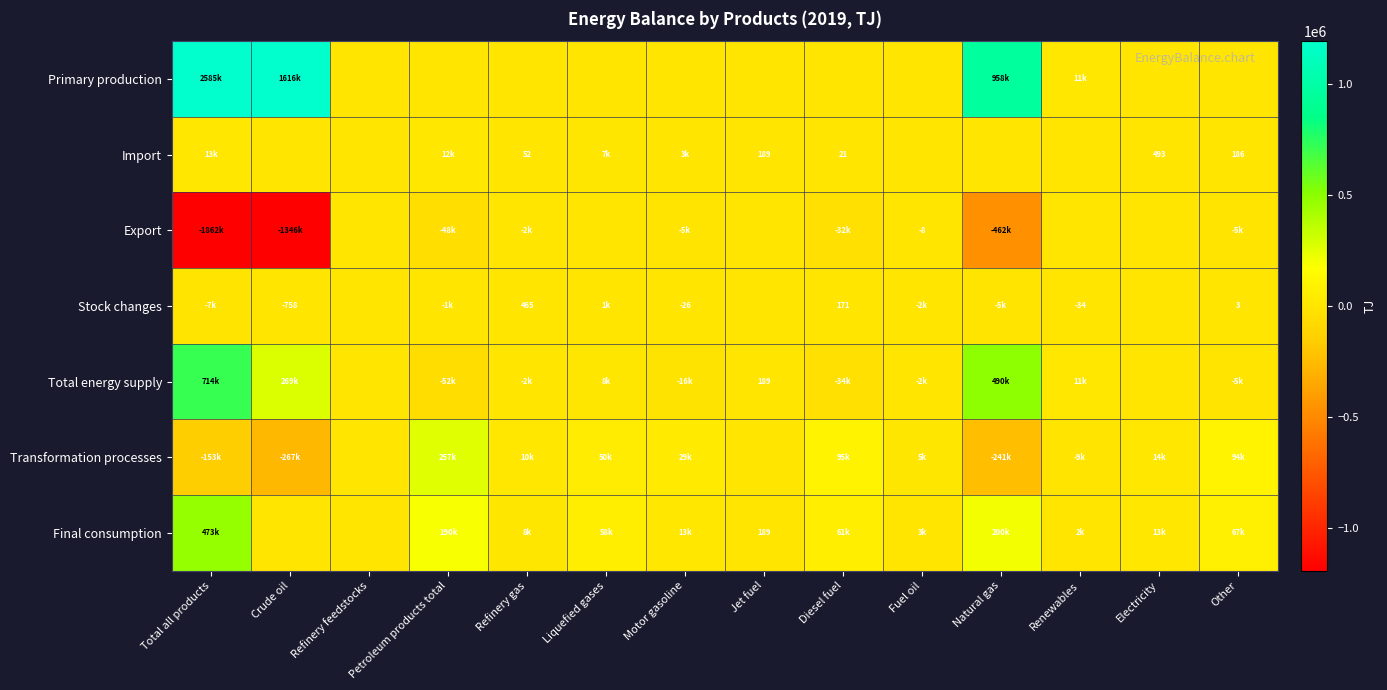

Is the value of Primary production at Liquefied gases greater than the value of Total energy supply at Motor gasoline?

Yes